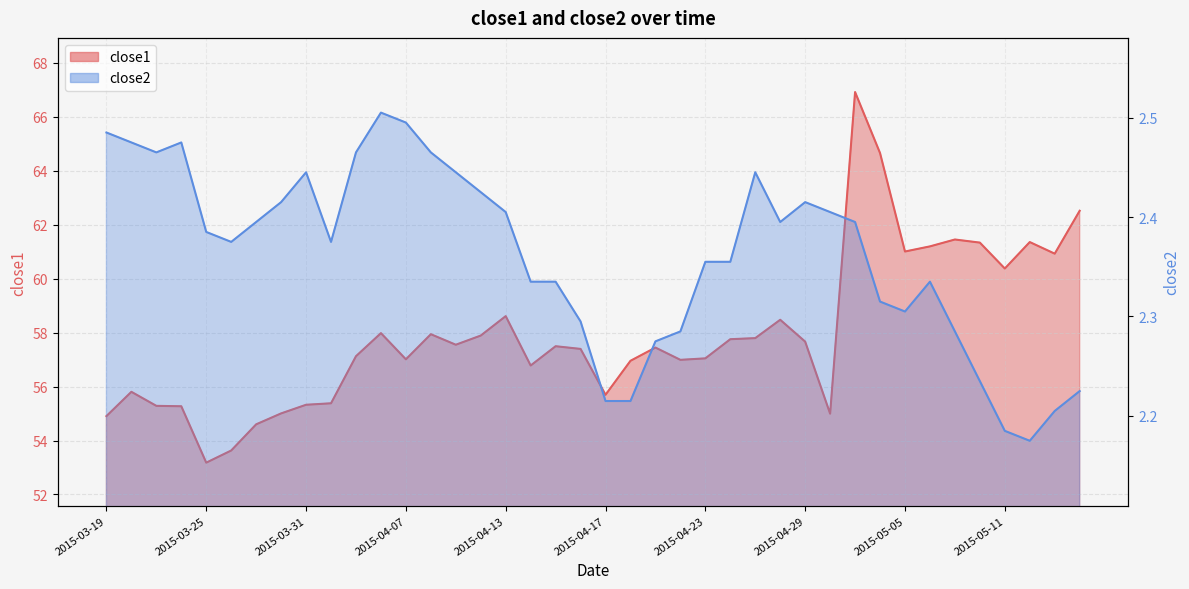

Which series has the widest spread of values?

close1